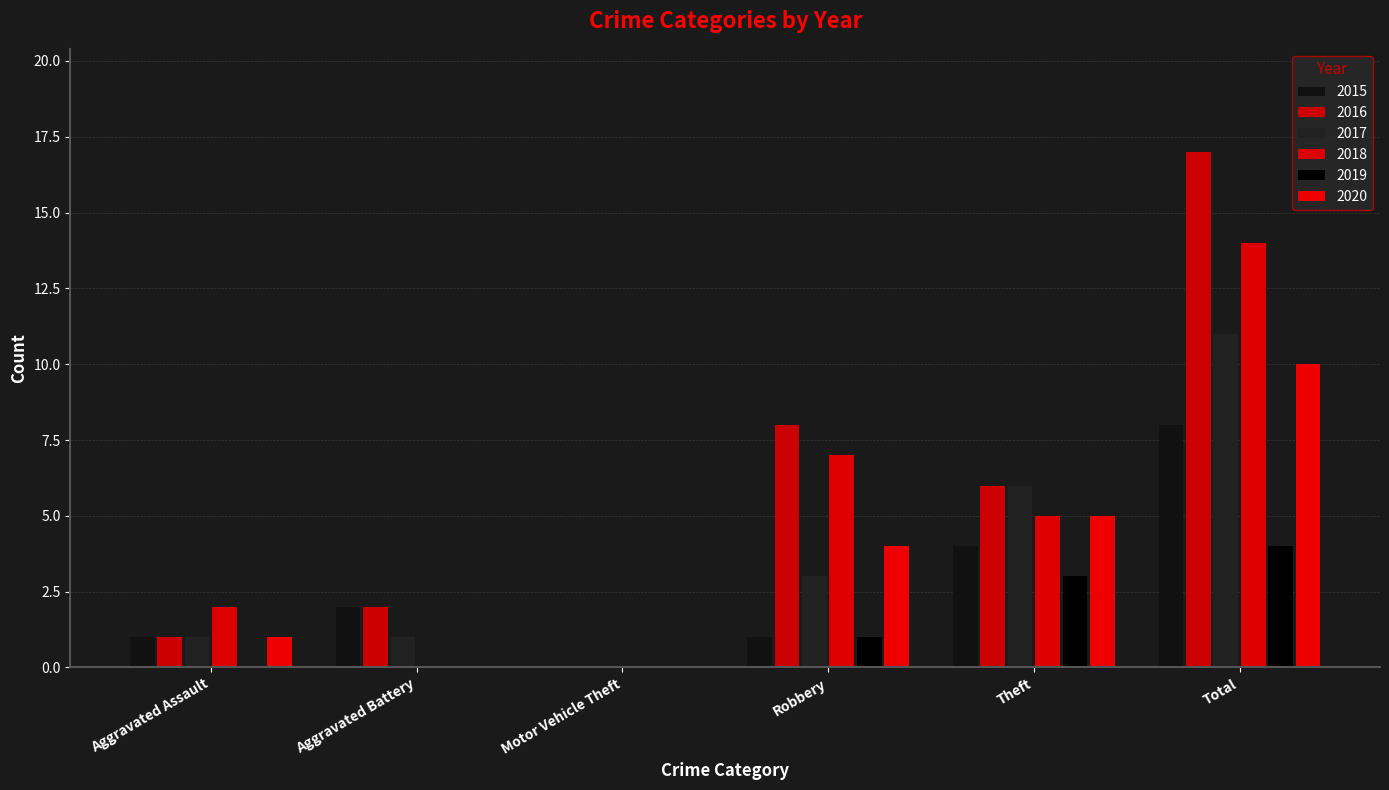

At which category is the sum across all series the highest?

Total